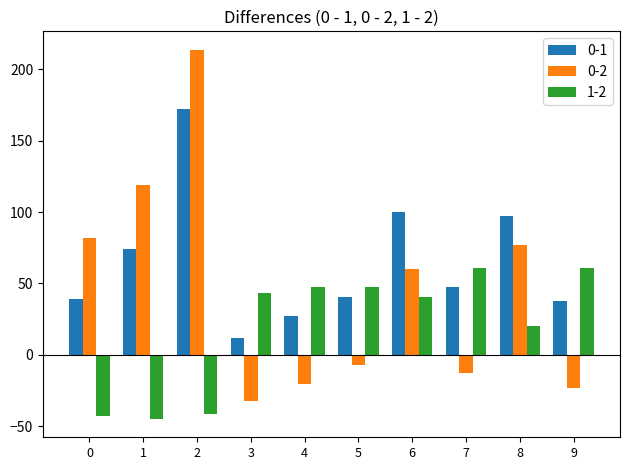

What is the smallest value displayed?

-44.9